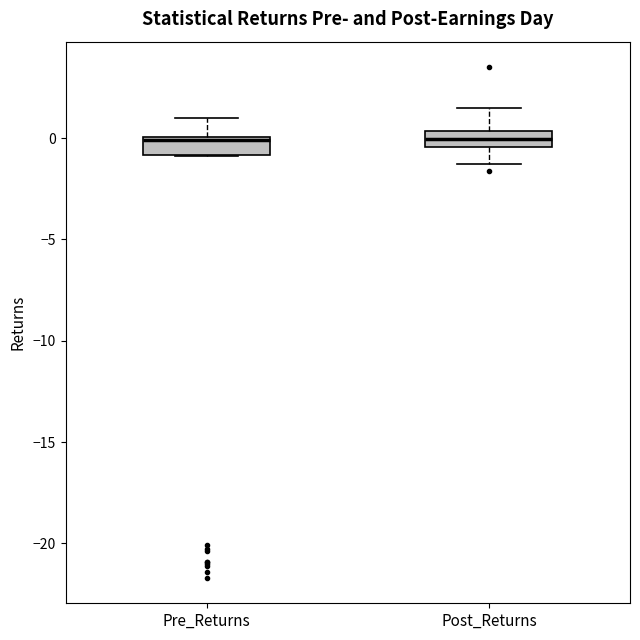

Reading left to right, read every box against the y-axis: the position of its median line, the range the box covers, and the ends of its whiskers. The values are not printed on the chart, so give them approximately, as read against the axis.

Pre_Returns: median 0.0 (just below the box's upper edge), box -1.0 to 0.0, whiskers -1.0 to 1.0
Post_Returns: median 0.0, box -0.5 to 0.5, whiskers -1.5 to 1.5